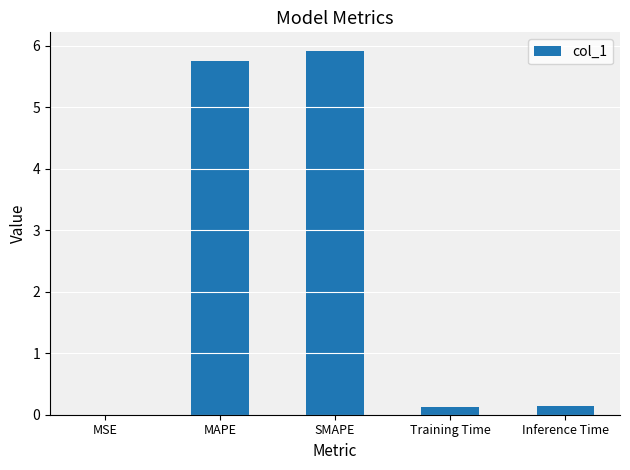

What is the greatest value displayed?

5.9